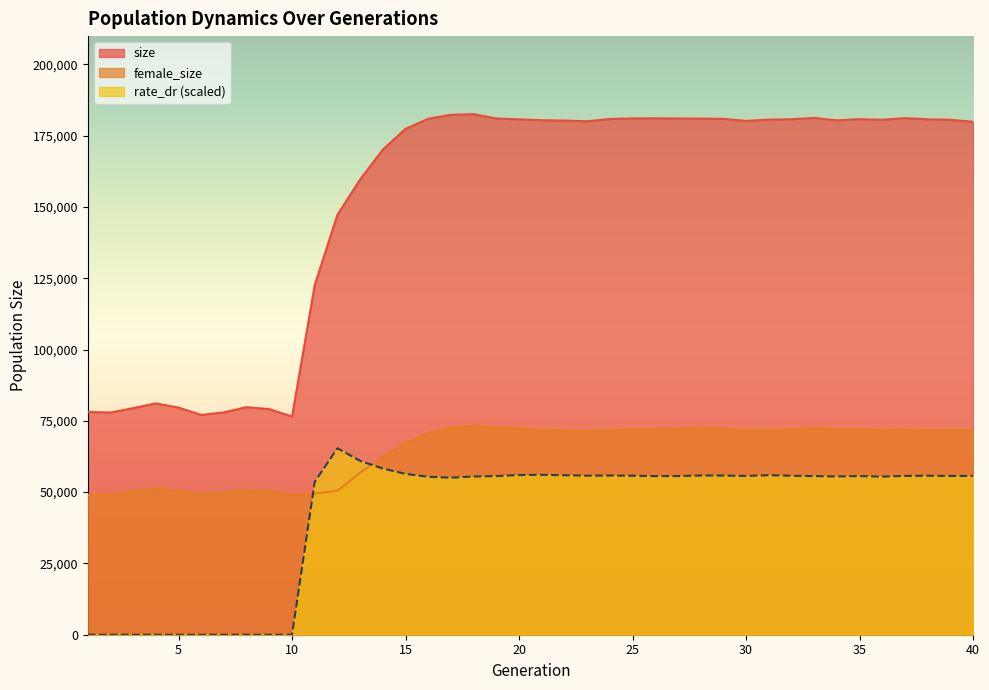

How many series are shown in this chart?

3